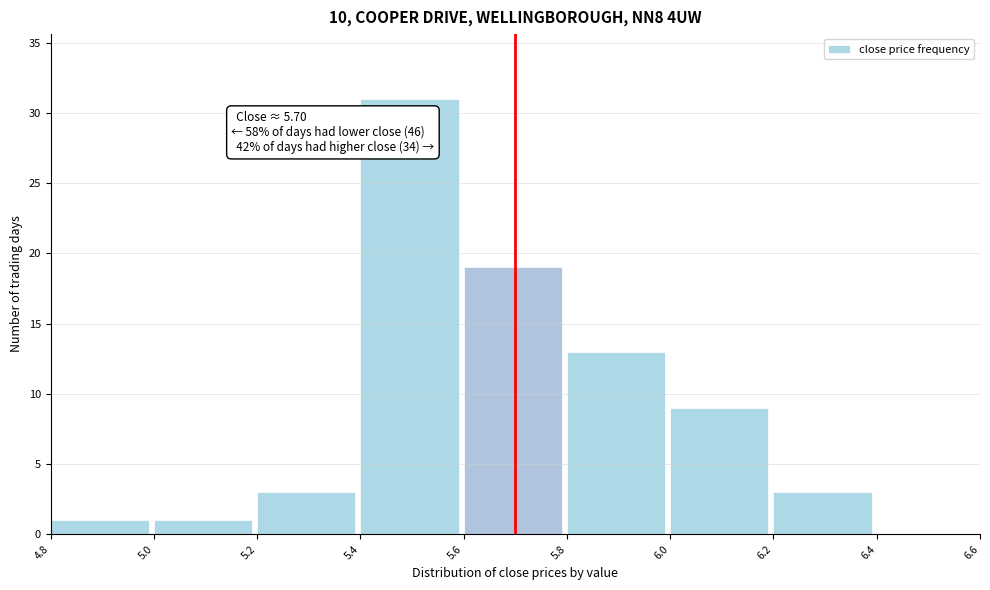

Which range on the x-axis has the tallest bar?

5.4 to 5.6